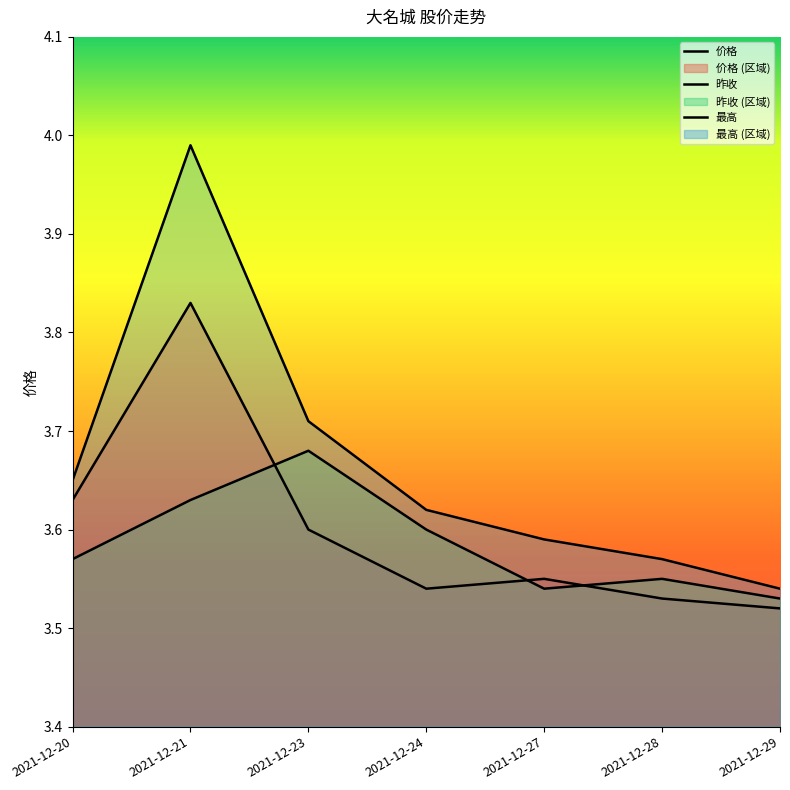

Which series changed the most between 2021-12-20 and 2021-12-21?

最高